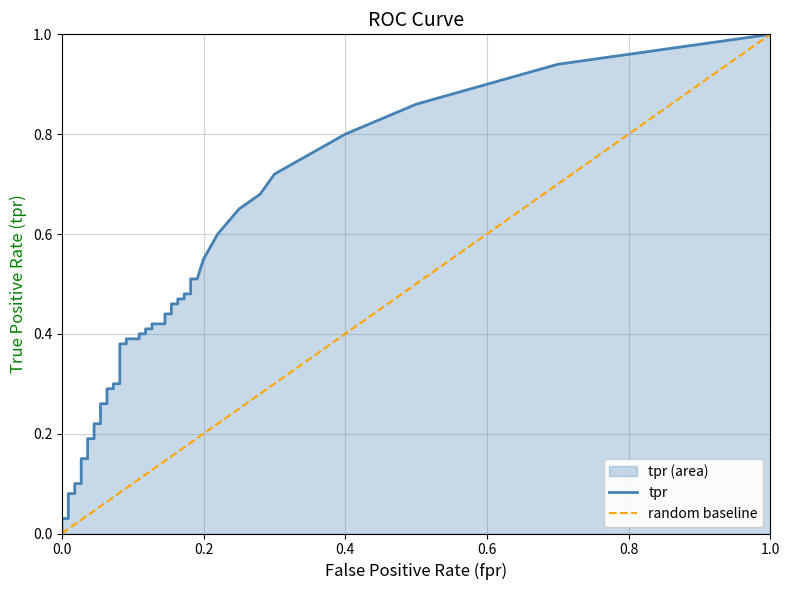

How many values in fpr are above zero?

37